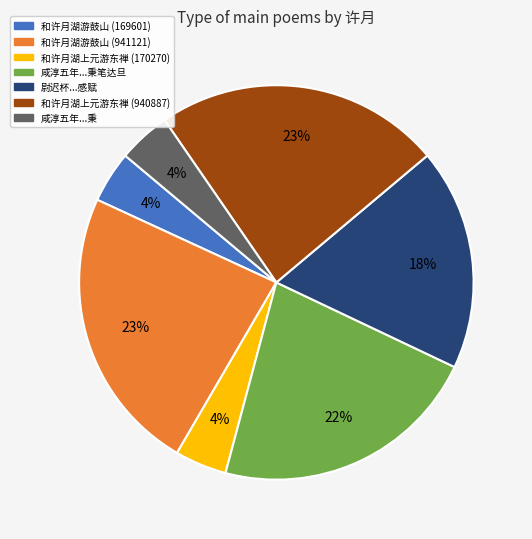

To the nearest percent, what is the difference between the largest and smallest slice percentages?

19%